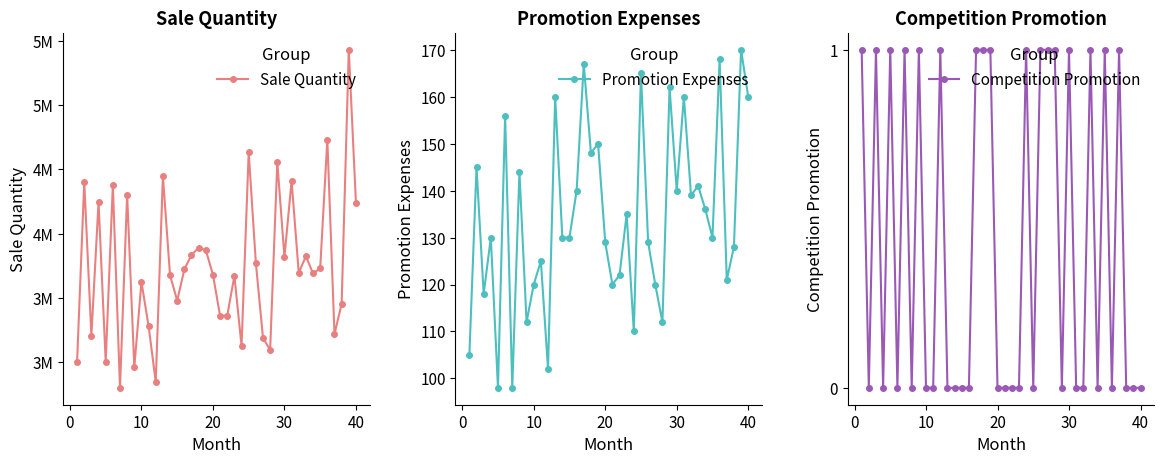

In Promotion Expenses, how many points are lower than both neighbors (excluding endpoints)?

13